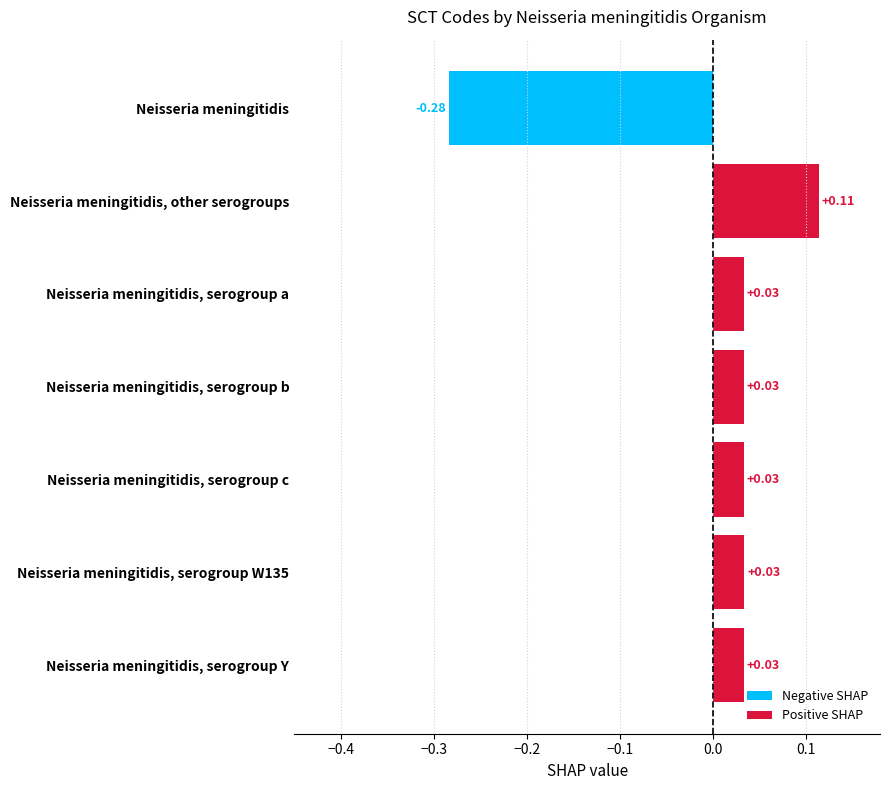

The value at Neisseria meningitidis, serogroup Y is 0.0. True or false?

True